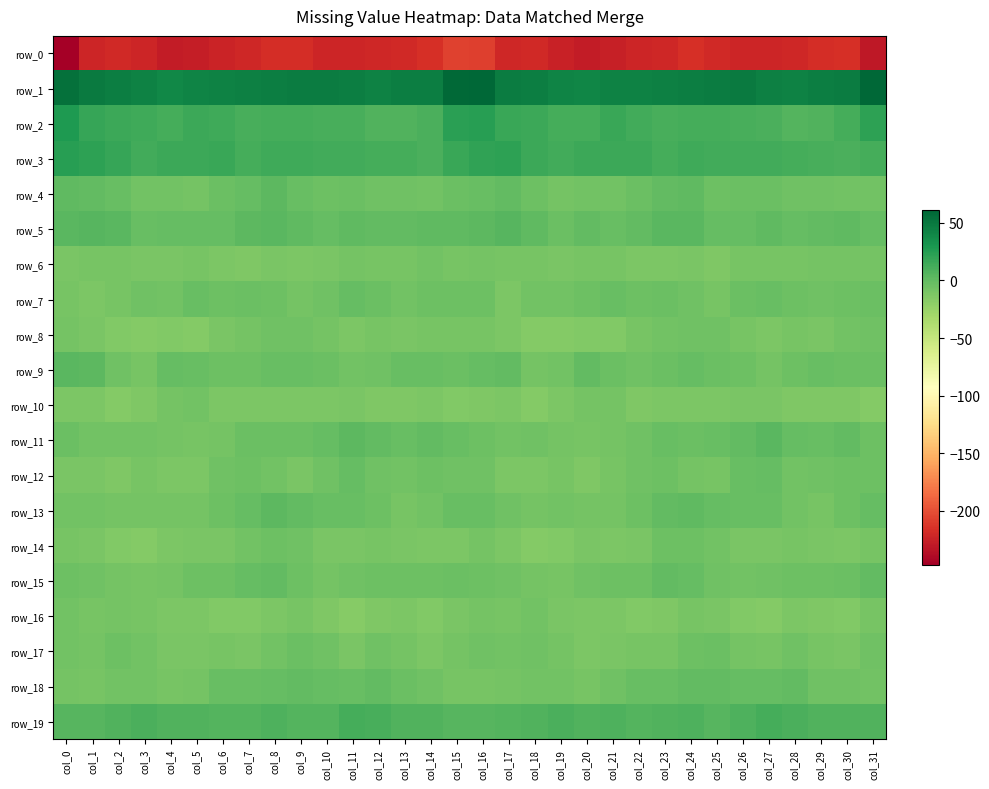

What is the difference between the row_16 values at col_22 and col_12?

1.8